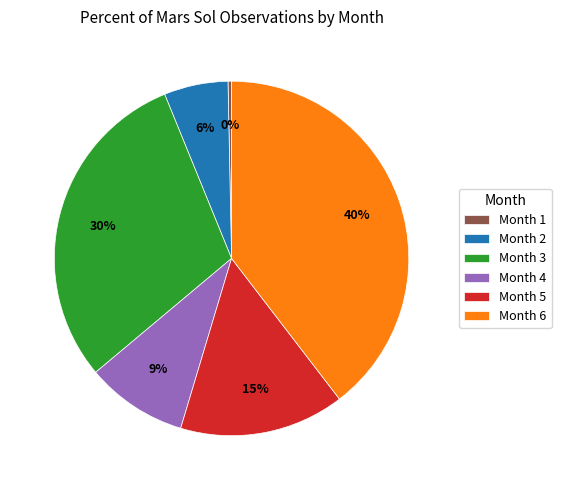

Does Month 4 account for over 50% of the chart?

No